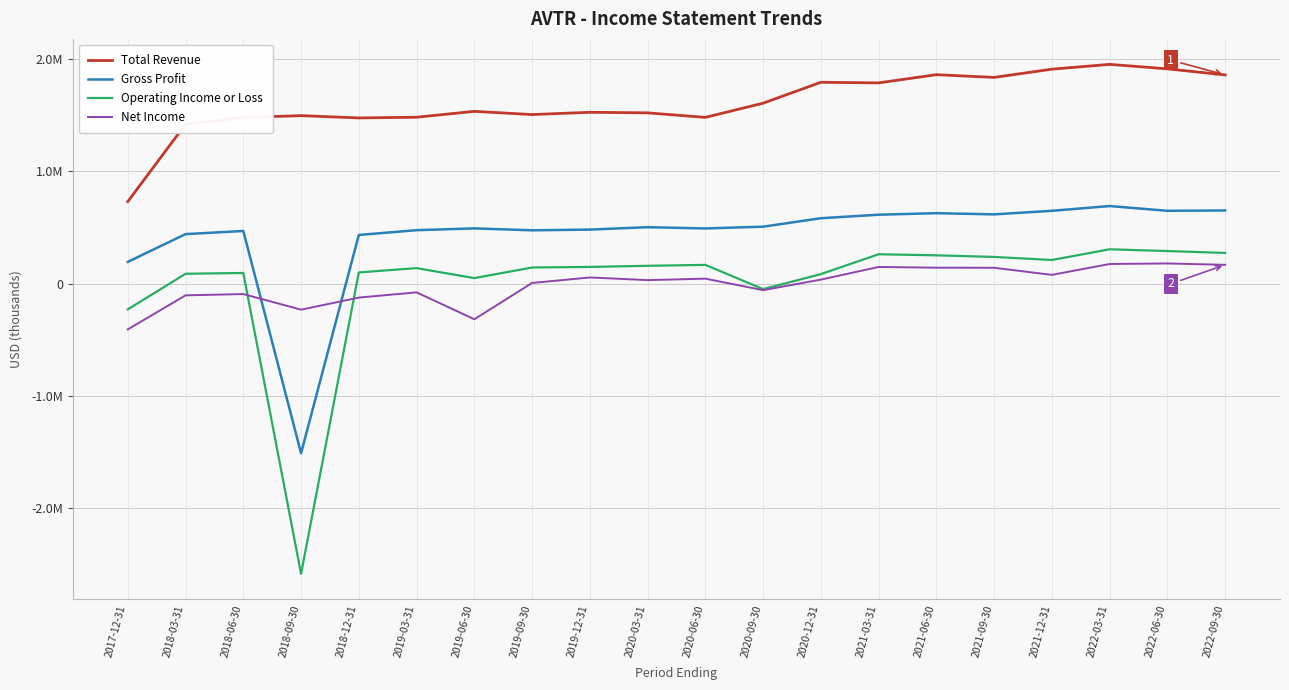

Which series has the largest total across all categories?

Total Revenue